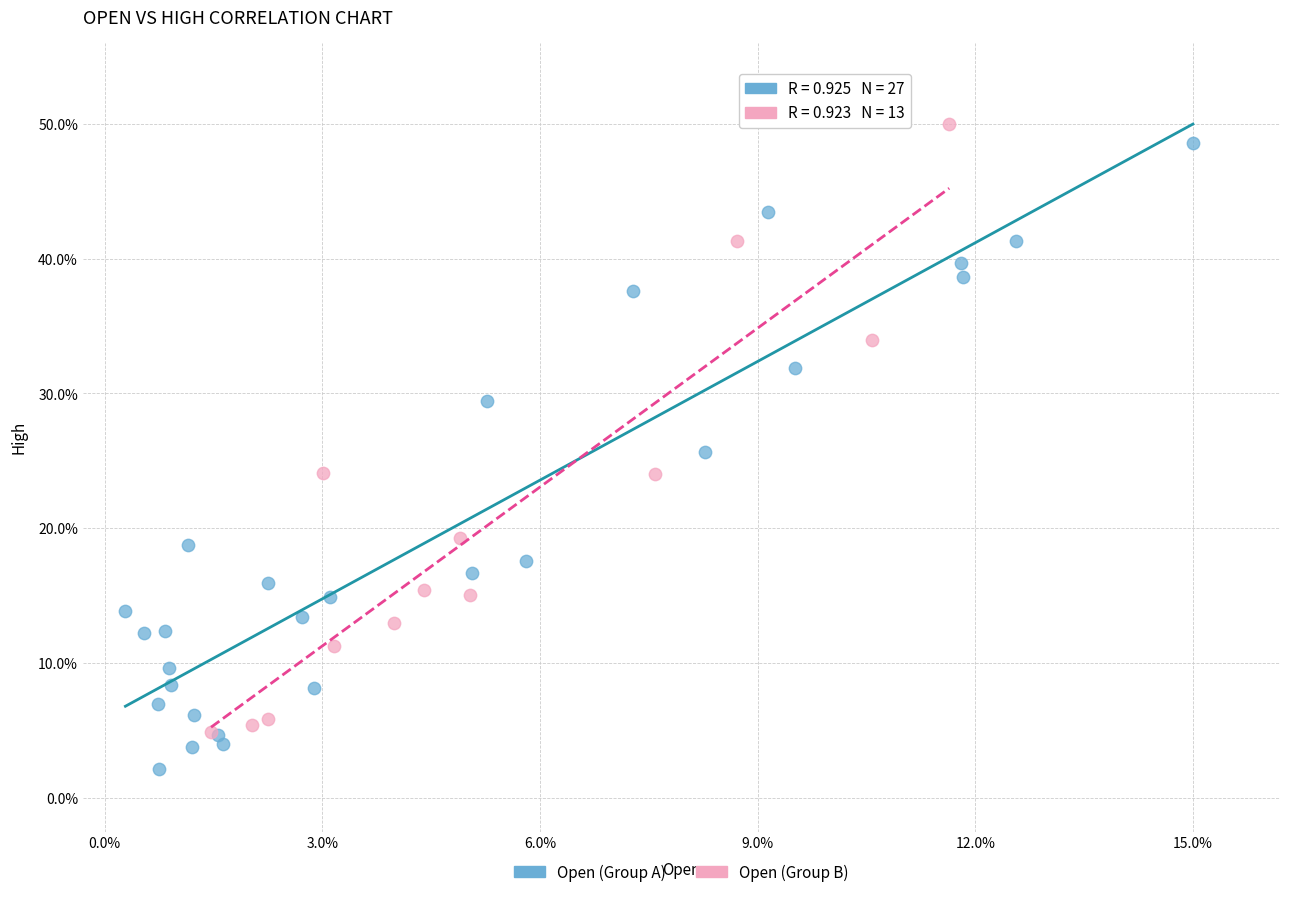

What are all the series names shown in the legend?

Open (Group A), Open (Group B)